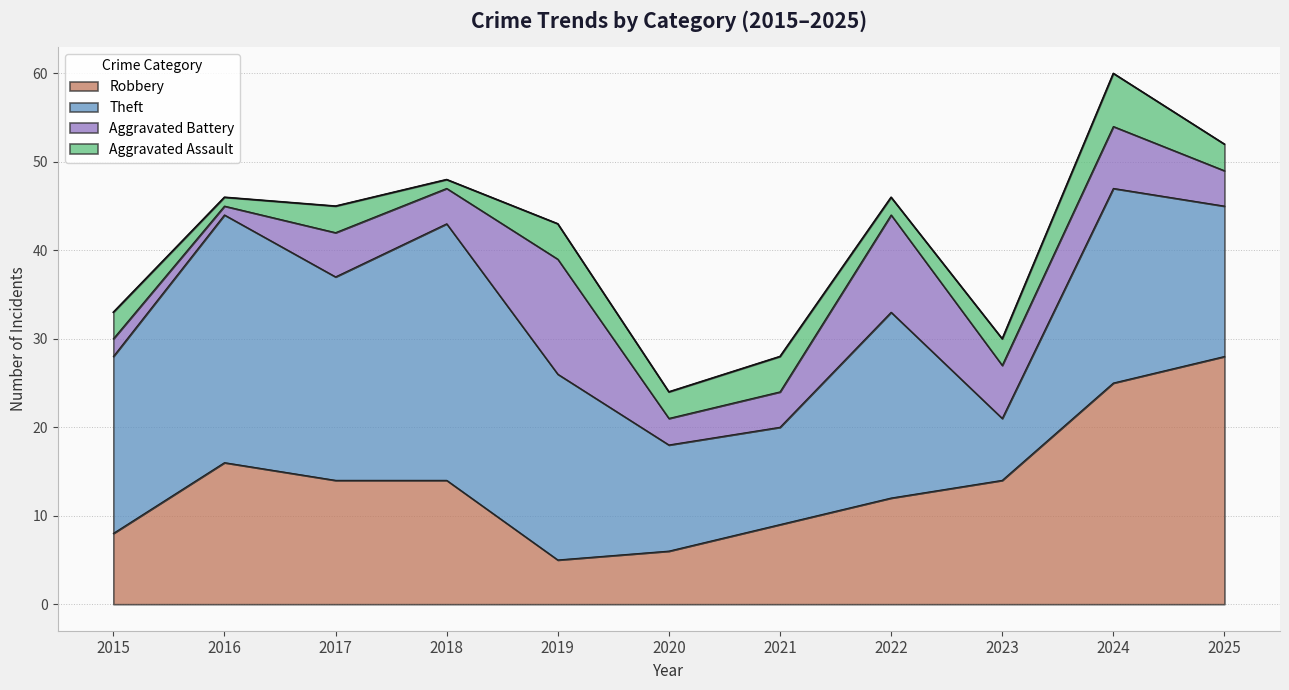

How many series are shown in this chart?

4